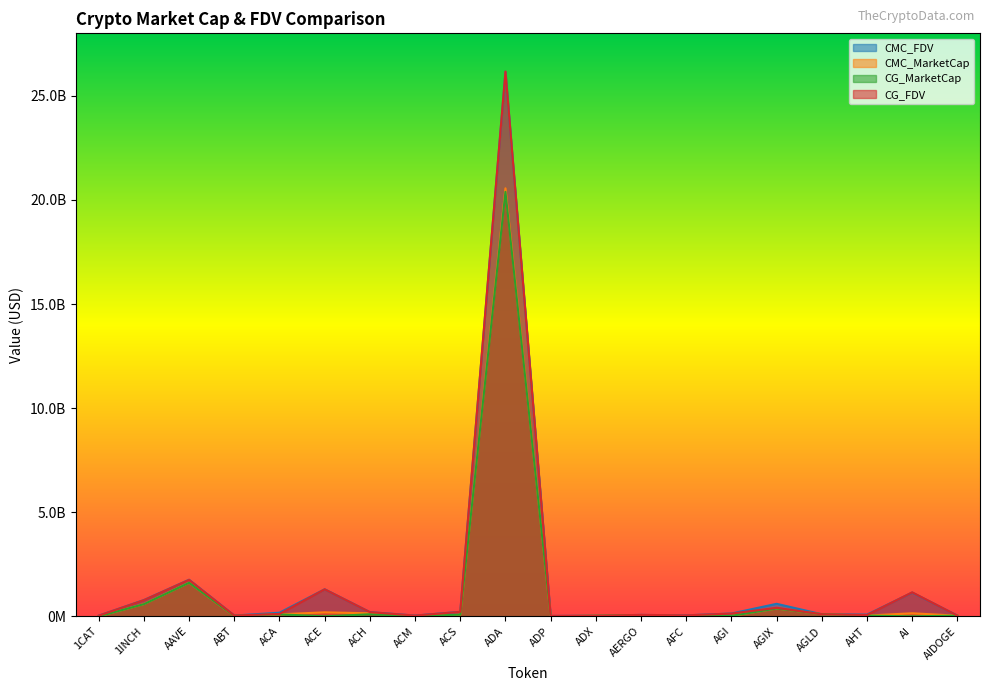

At which label does CMC_MarketCap reach its minimum?

1CAT